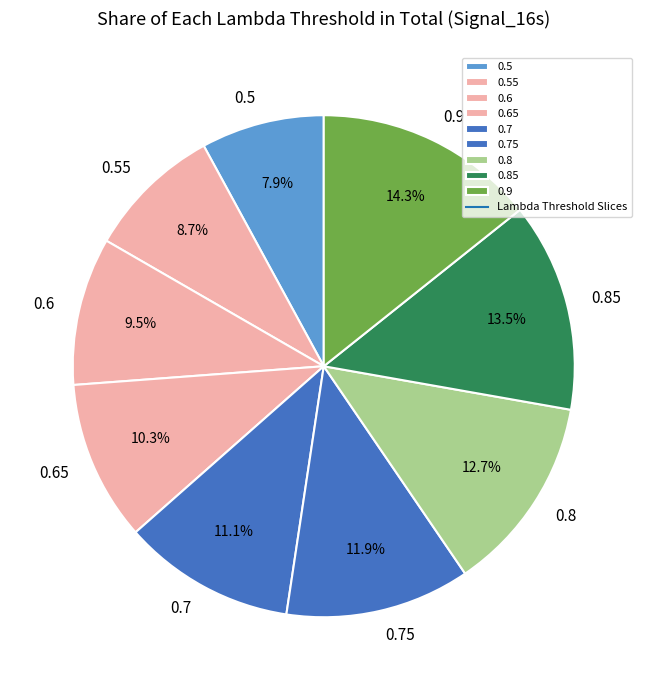

Count the number of slices in the pie.

9